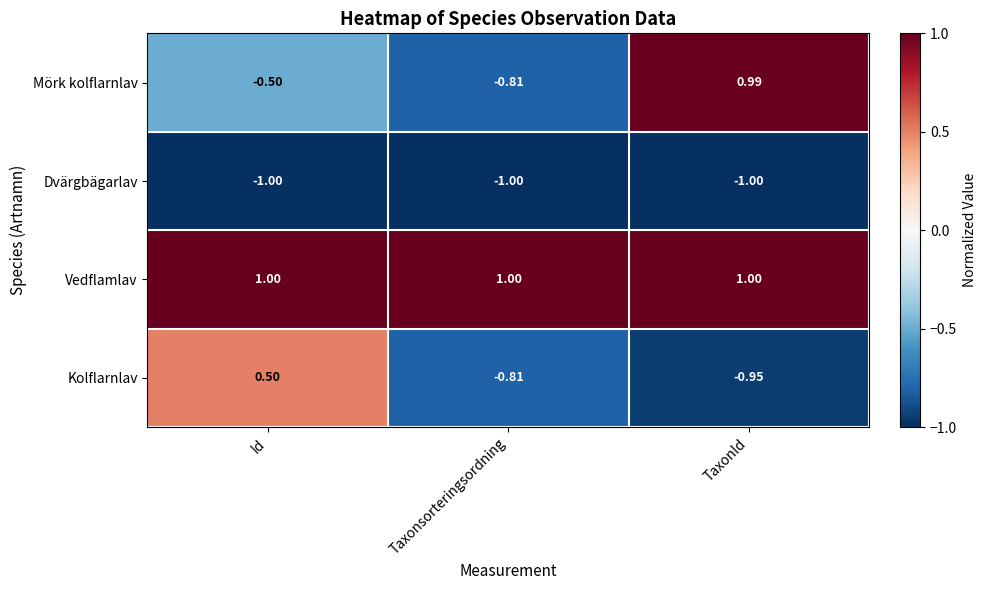

Between Id and TaxonId, which series saw the biggest shift?

Mörk kolflarnlav